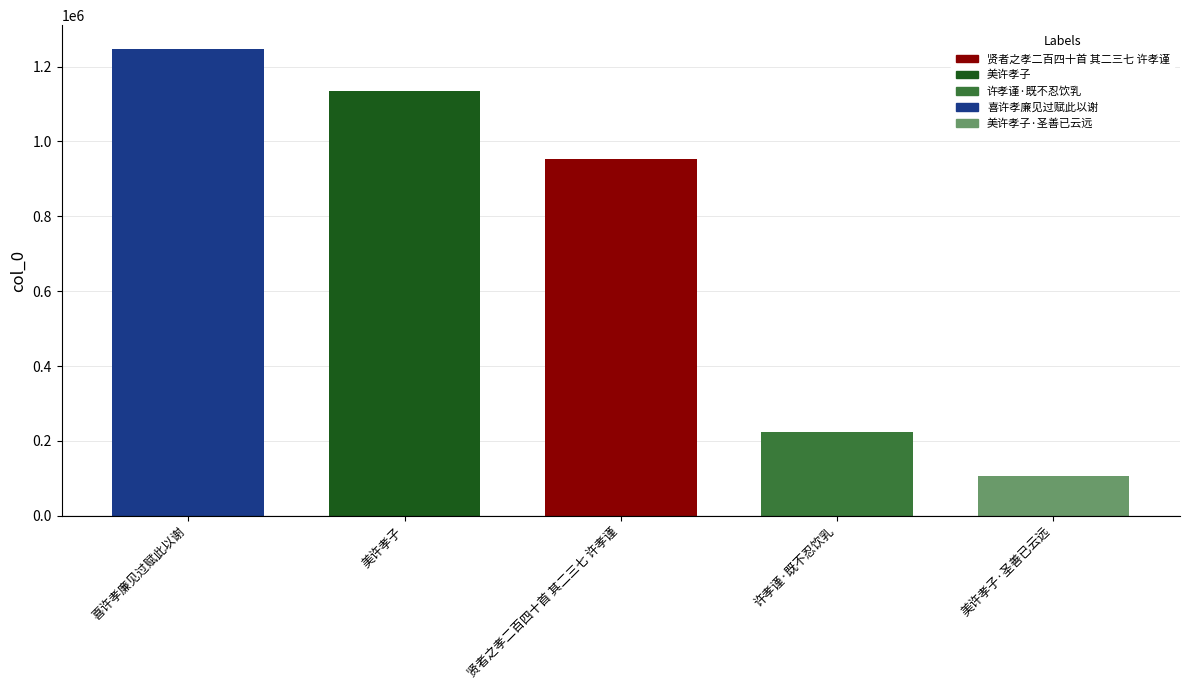

Reading left to right, what are all the values shown in this chart?

喜许孝廉见过赋此以谢=1248014	美许孝子=1135242	贤者之孝二百四十首 其二三七 许孝谨=951959	许孝谨·既不忍饮乳=223602	美许孝子·圣善已云远=106401